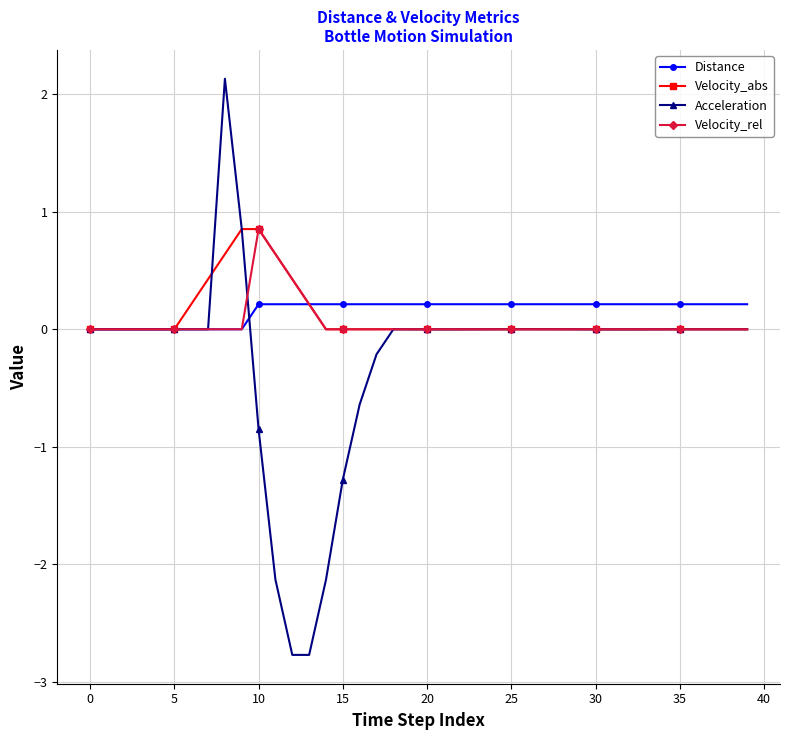

True or false: Velocity_abs has more than 1 points higher than both neighbors.

True